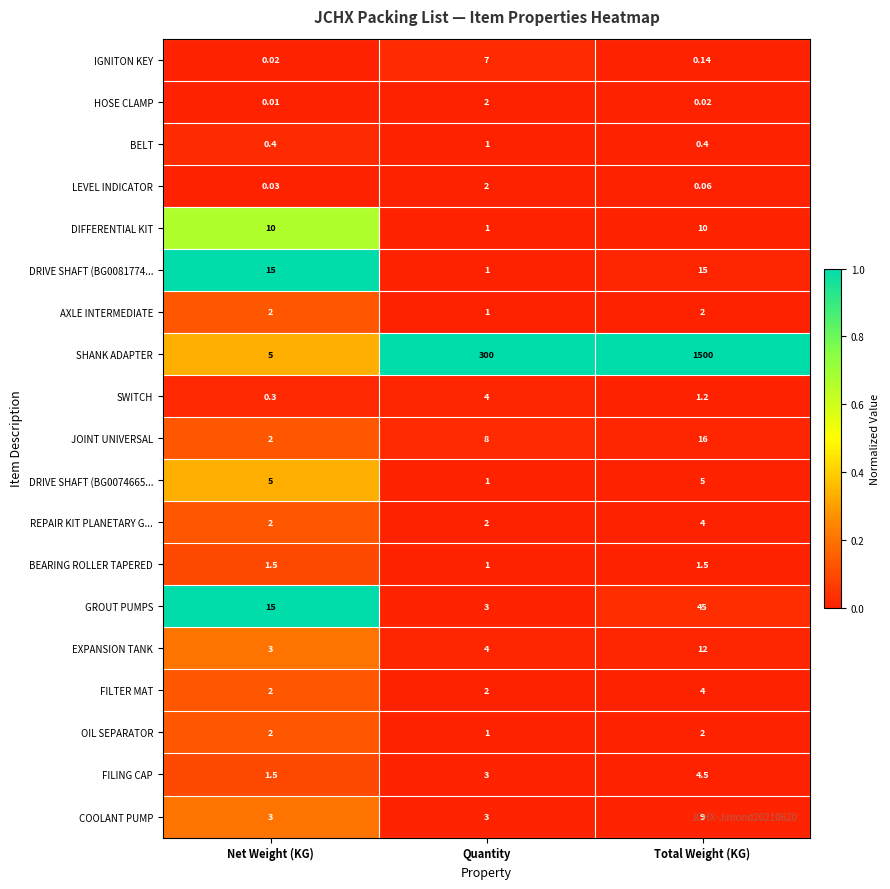

Which category has the highest value across all series?

Total Weight (KG)